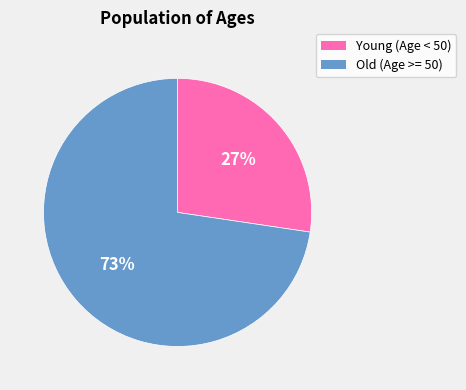

Is it true that Old (Age >= 50) is 86% of the pie?

False